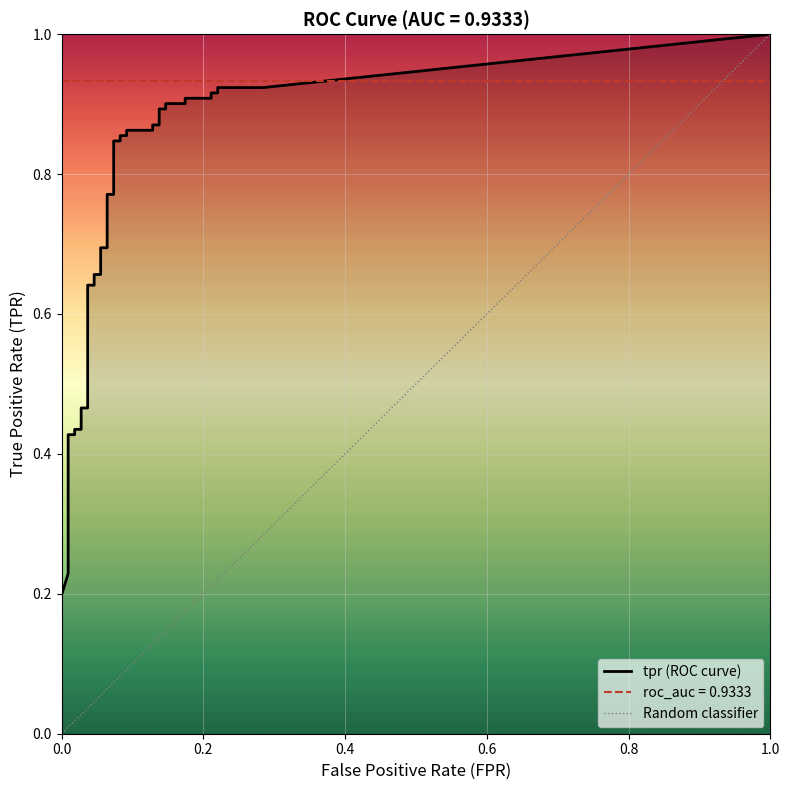

What is the approximate value of tpr at 29?

0.9